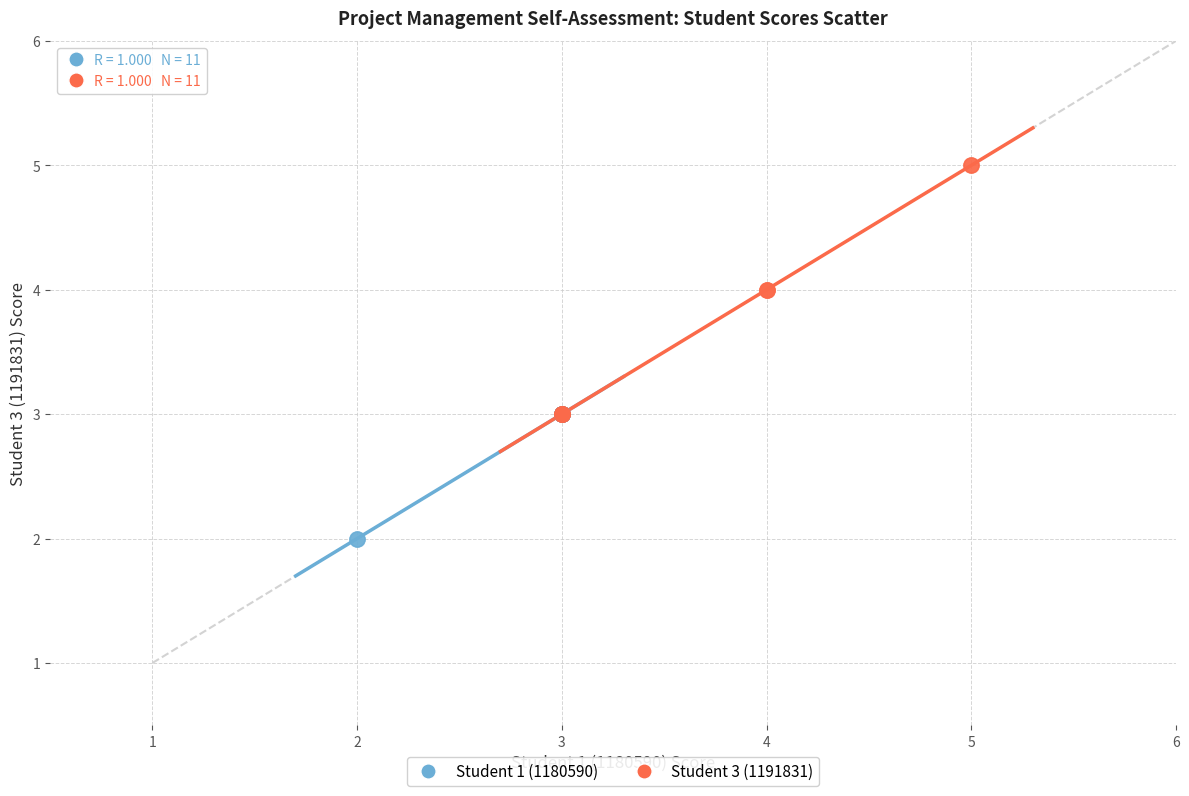

What are all the series names shown in the legend?

Student 1 (1180590), Student 3 (1191831)